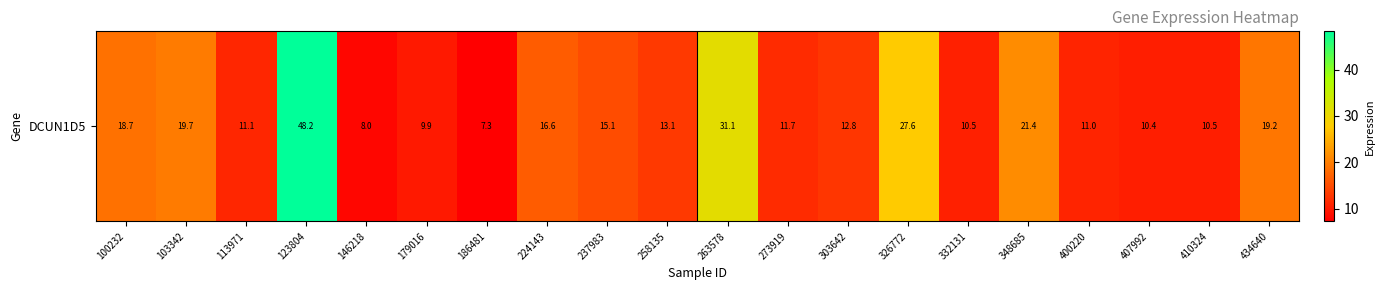

At which category does the chart reach its minimum across all series?

186481